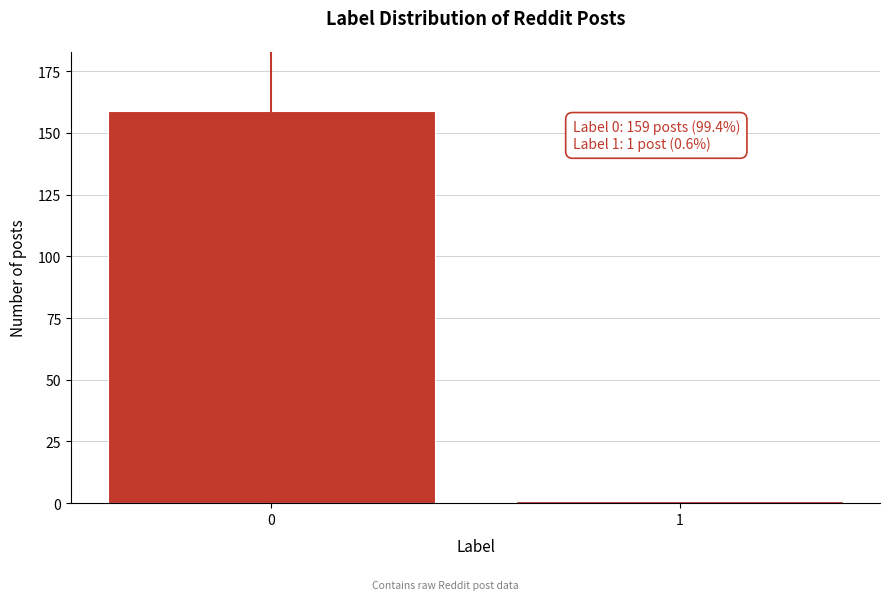

Reading left to right, transcribe all the data shown in this chart.

0=159	1=1